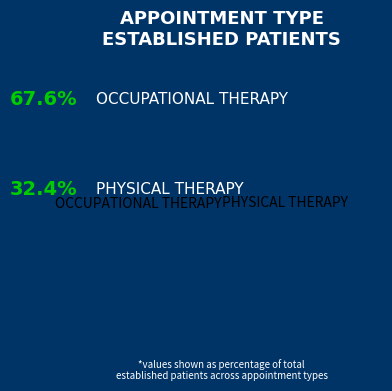

Which slice is the smallest?

PHYSICAL THERAPY